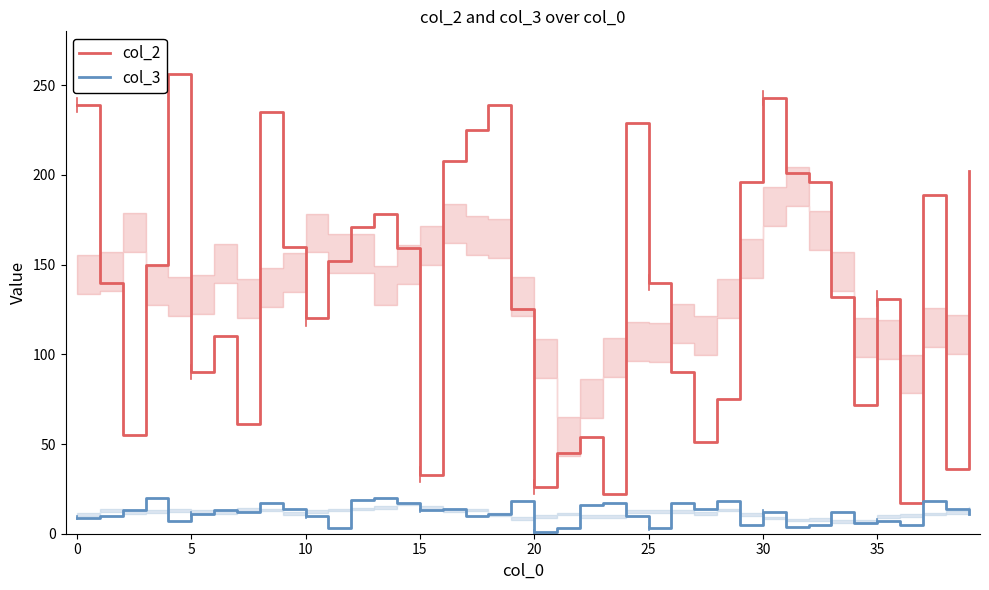

How many categories are shown in the chart?

40